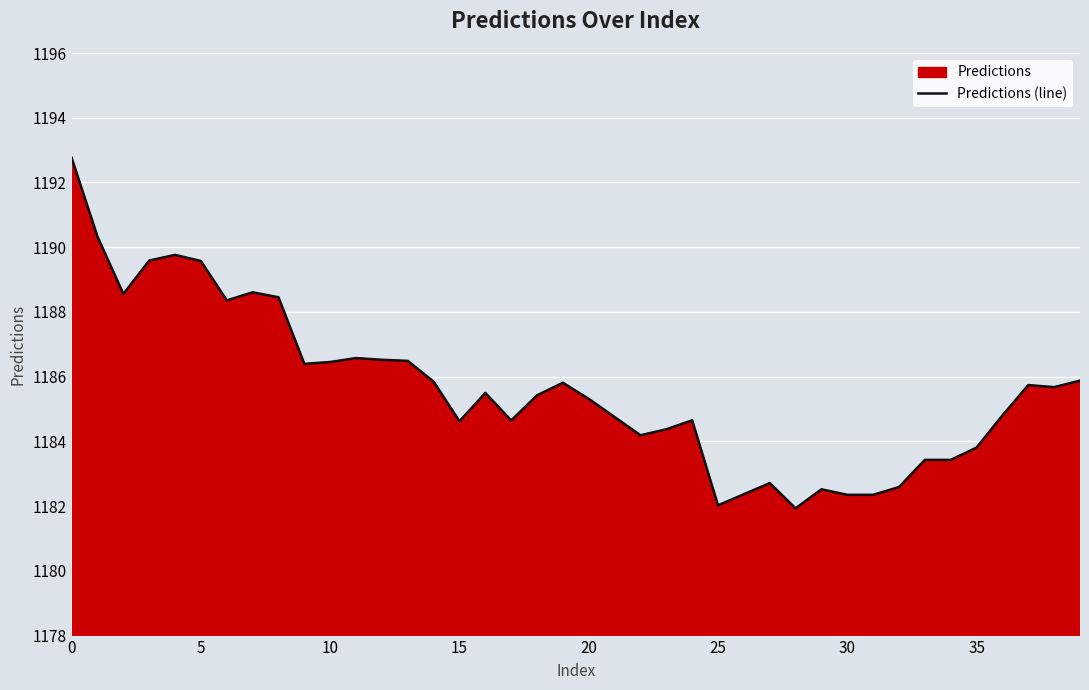

What is the sum of the values at 26 and 31?

2364.7